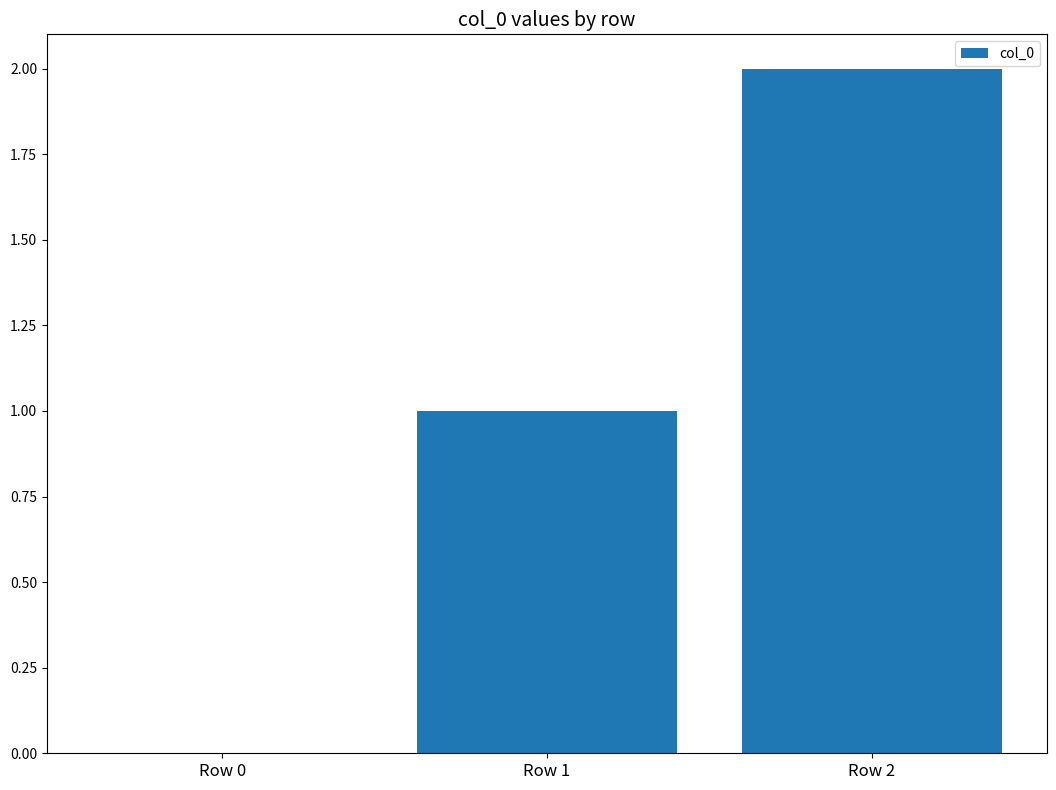

What is the sum of all values?

3